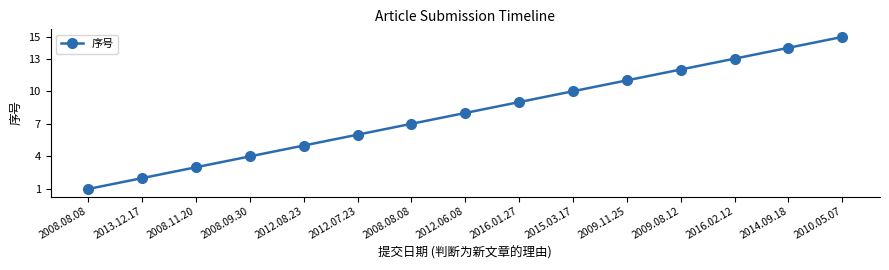

How many values are below 8?

7